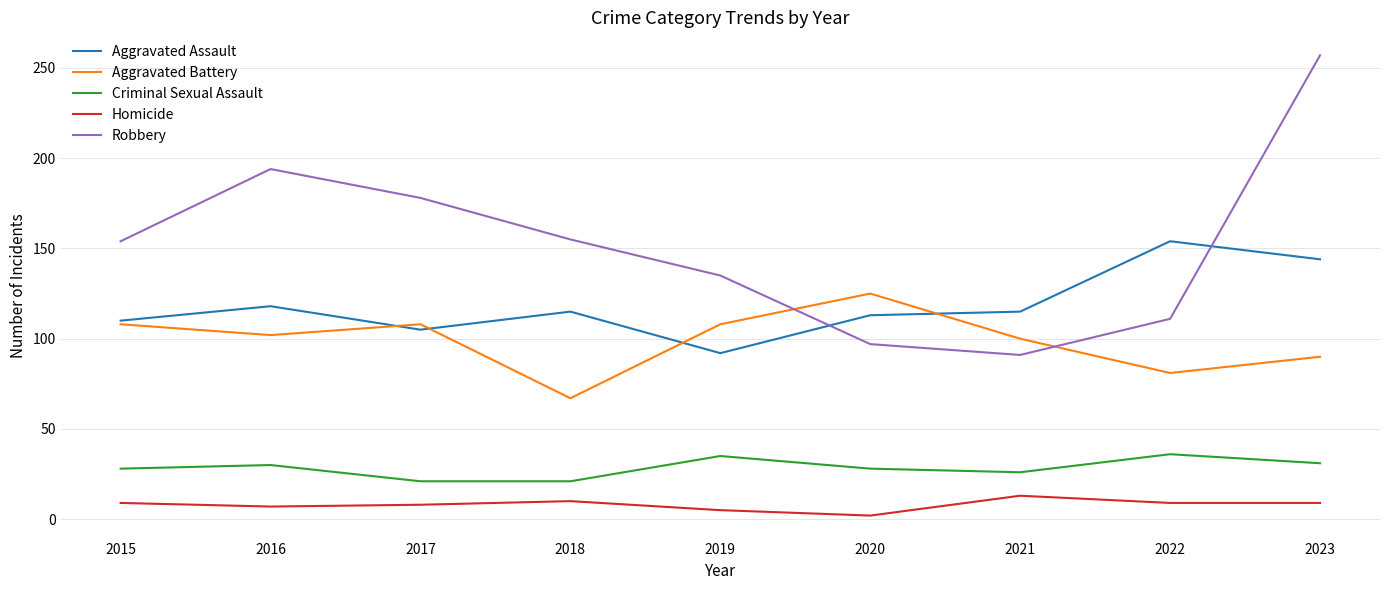

After their last crossing, which series has the higher values: Aggravated Battery or Robbery?

Robbery